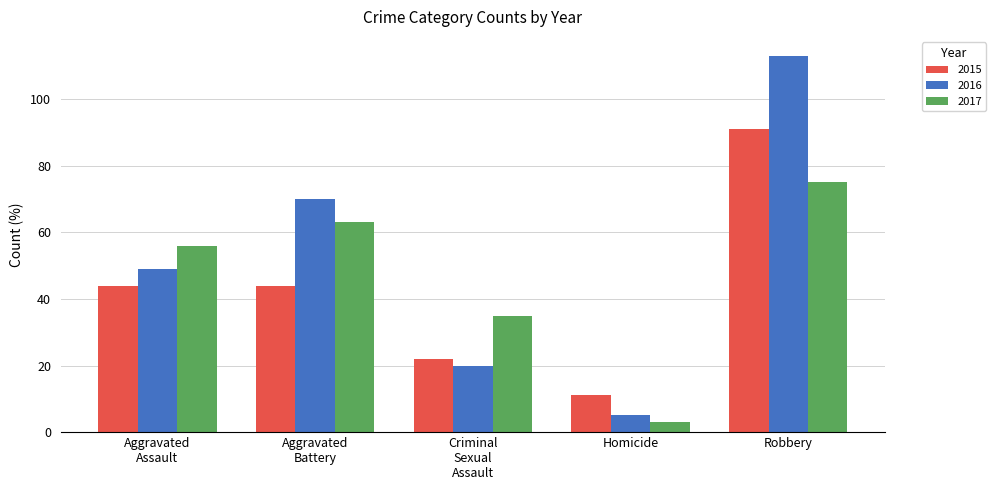

What is the value of the 2015 bar at the 1st from the left?

44